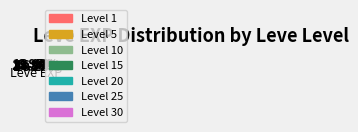

Approximately how many times larger is the value at Level 5 compared to Level 30?

1.3